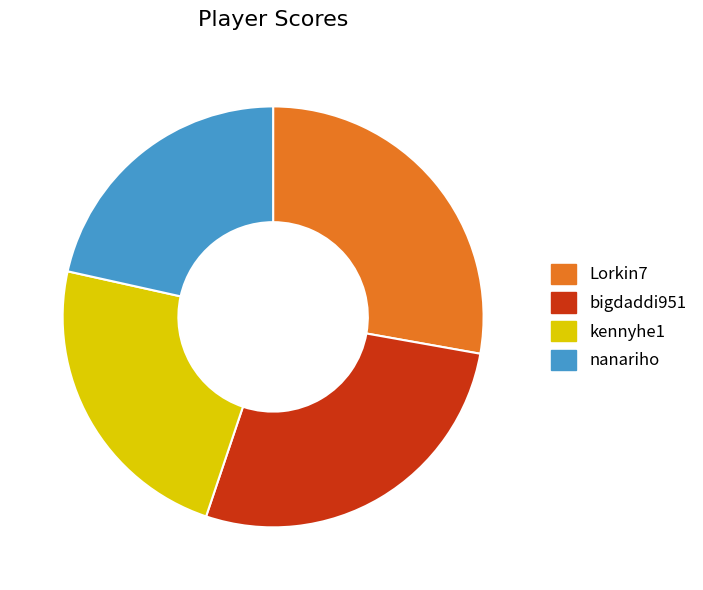

Is the sum of nanariho and Lorkin7 greater than half?

No